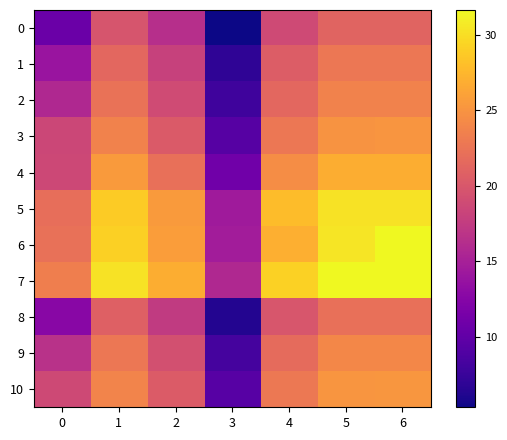

At how many categories does at least one series exceed 13?

7